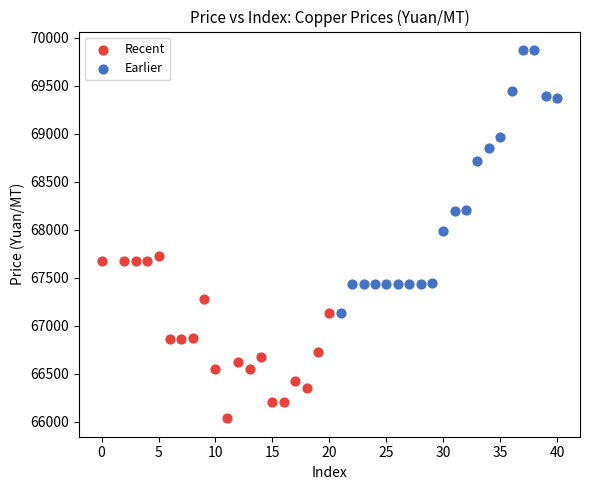

Which series contains the highest Y value?

Earlier